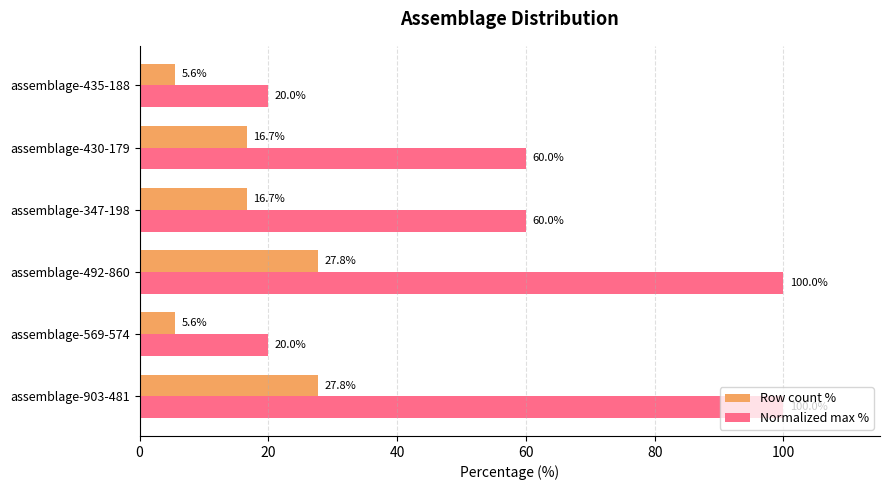

The value of Row count % at assemblage-347-198 is 24.8. True or false?

False